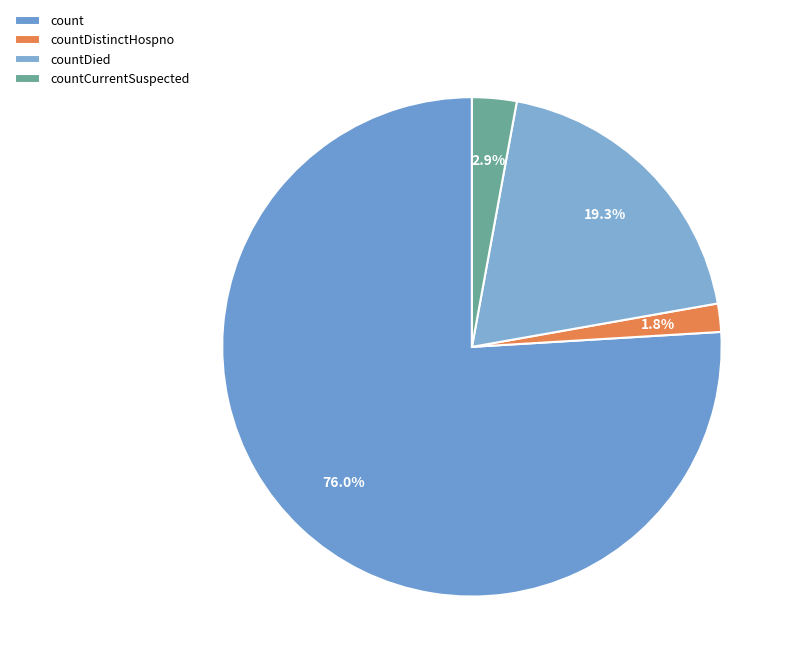

How many slices are in this pie chart?

4